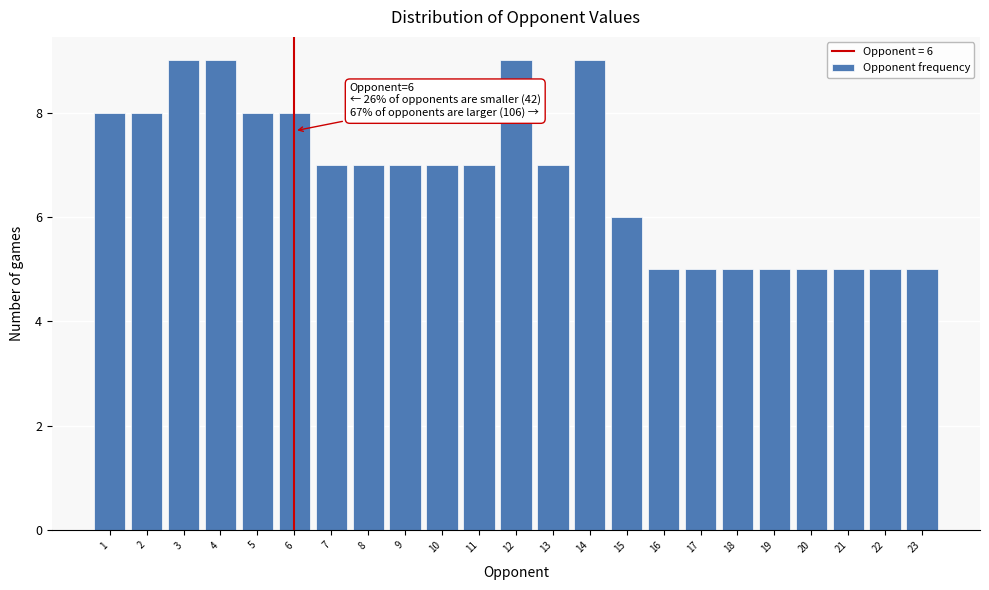

Reading left to right, list all the values displayed in this chart.

1=8	2=8	3=9	4=9	5=8	6=8	7=7	8=7	9=7	10=7	11=7	12=9	13=7	14=9	15=6	16=5	17=5	18=5	19=5	20=5	21=5	22=5	23=5